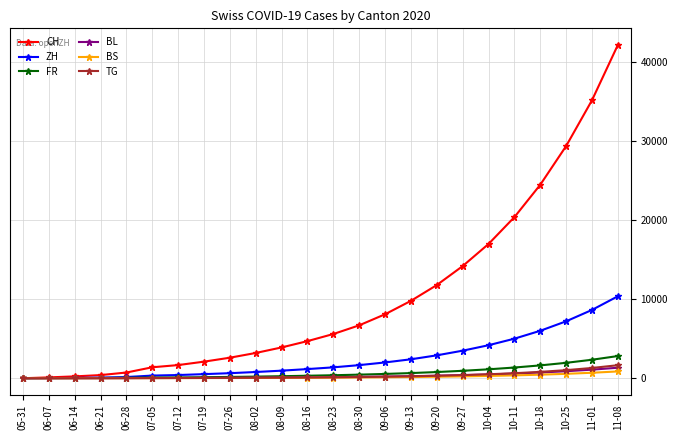

At which category is the sum across all series the highest?

11-08